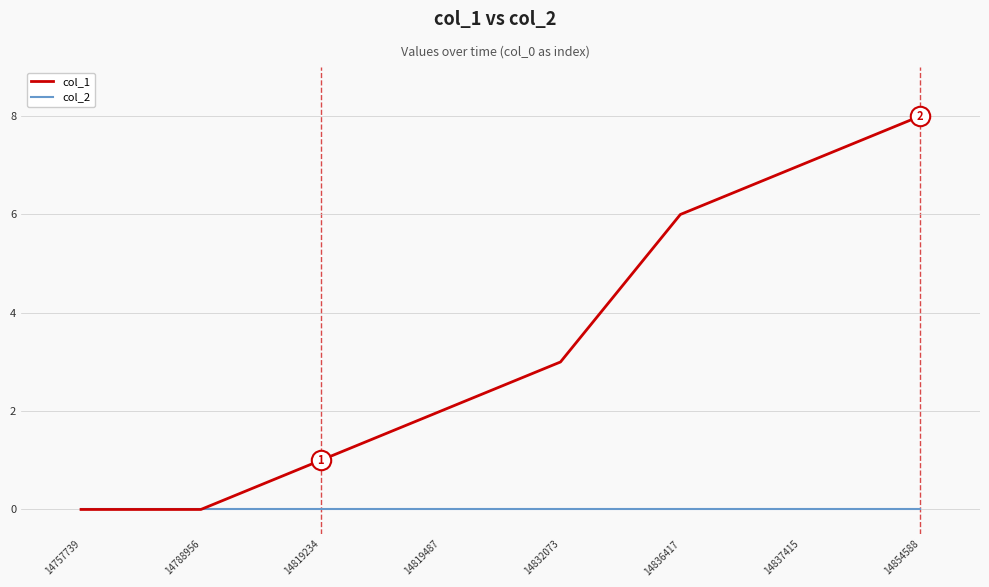

List the series in order of their peak value, highest first.

col_1, col_2